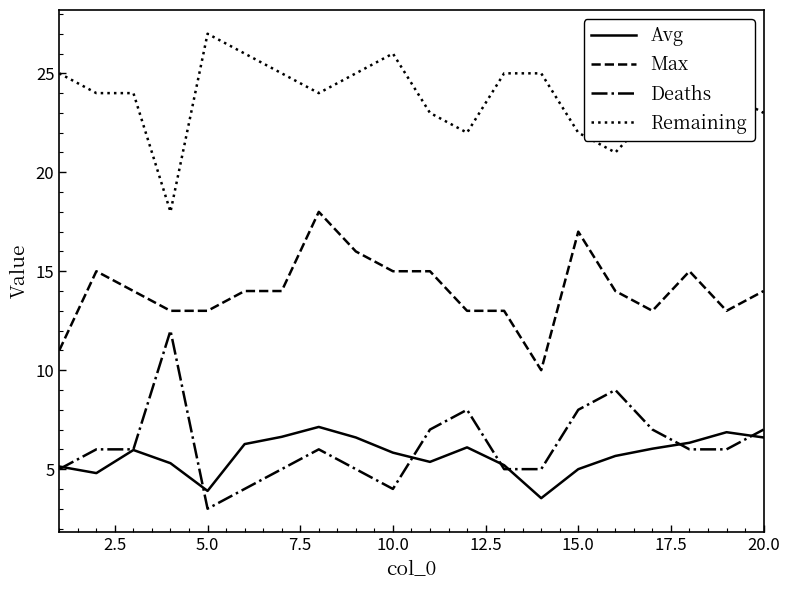

True or false: Remaining and Deaths intersect in this chart.

False